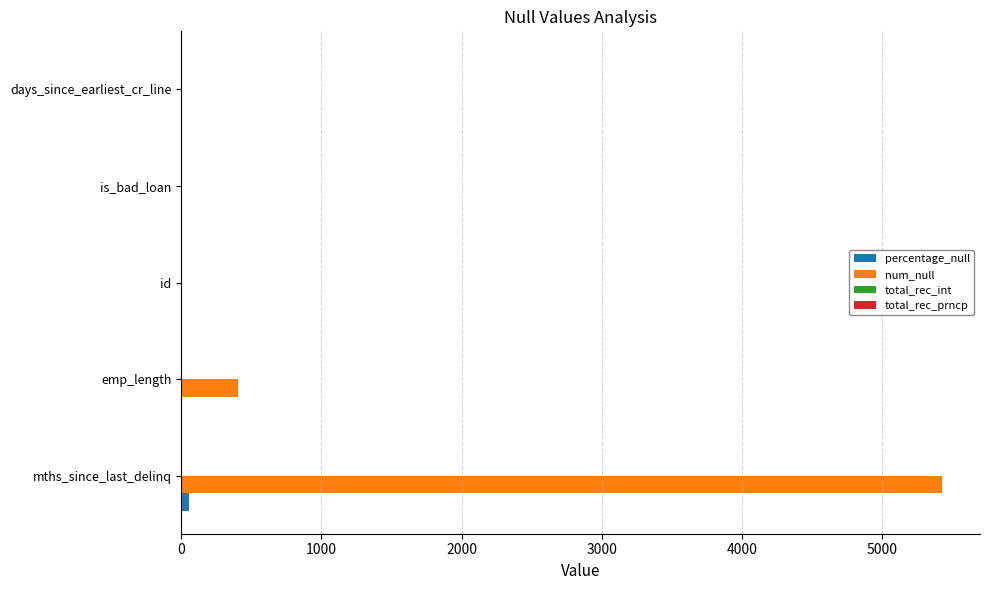

Where is num_null nearest to the value 2712?

emp_length